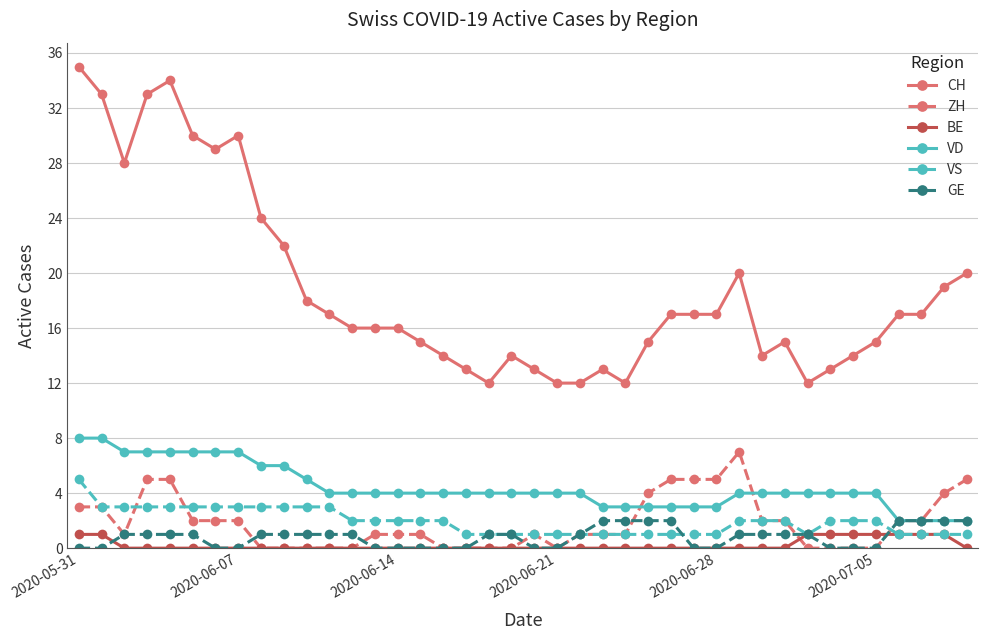

What is the sum of all VD values?

177